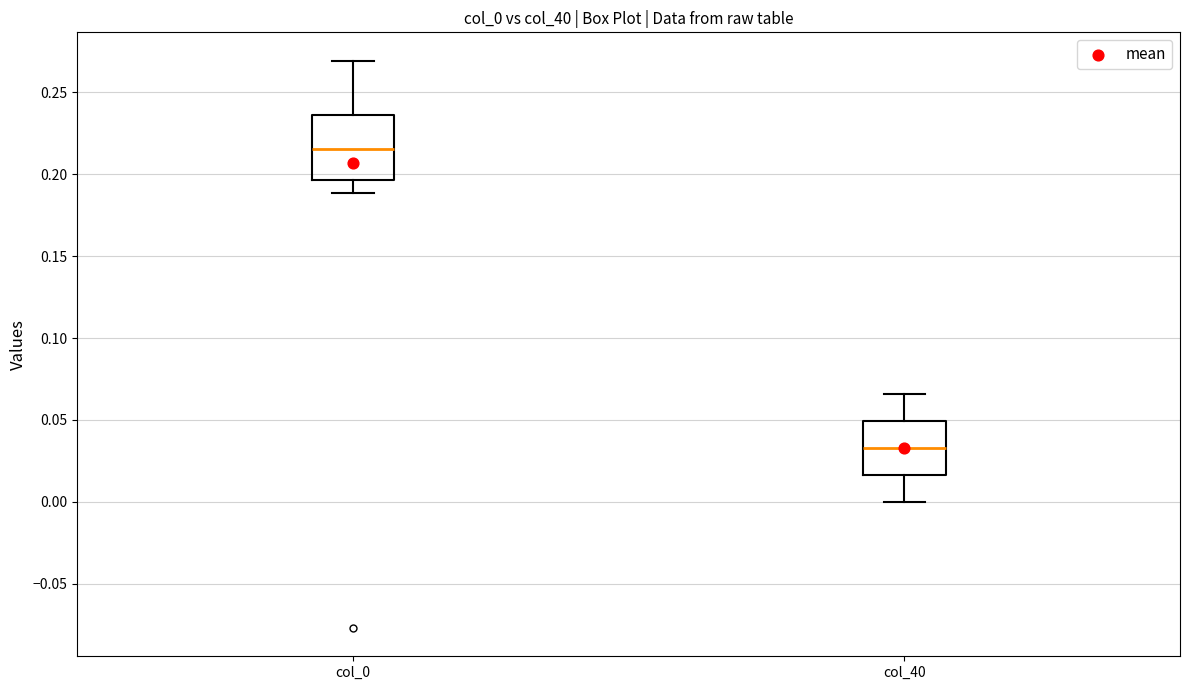

Which box is the tallest, from its lower edge to its upper edge?

col_0